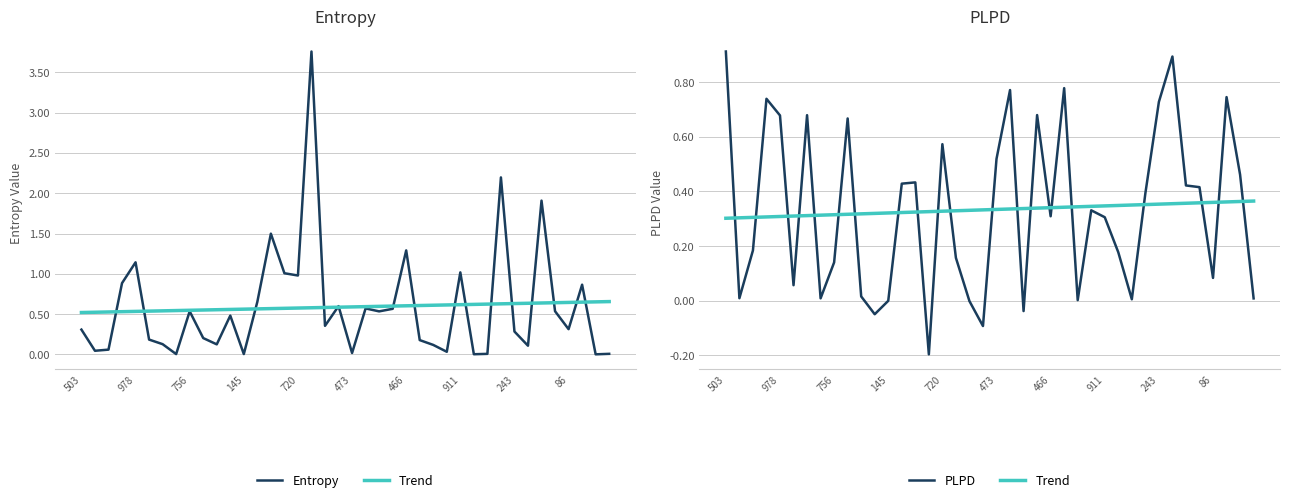

Which series ends up on top after the final intersection of Trend and PLPD?

Trend